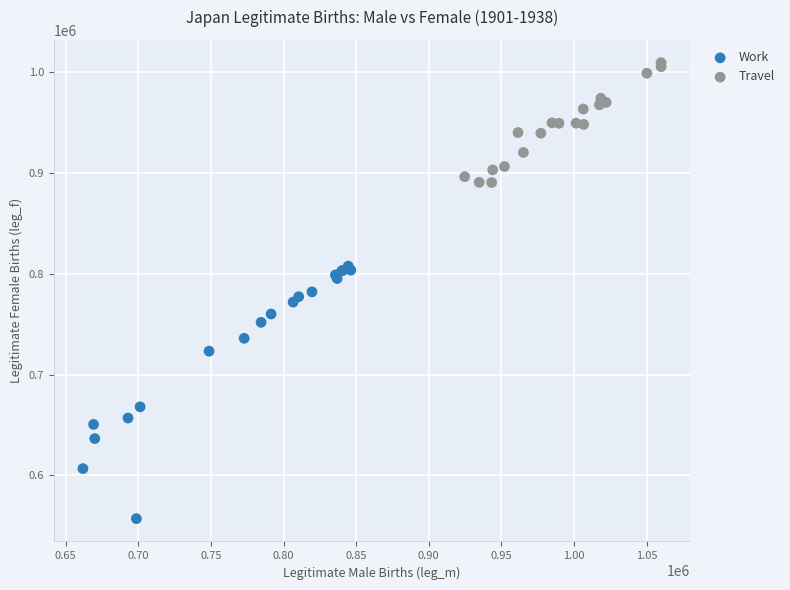

Which series has the largest Y range (max minus min)?

Work